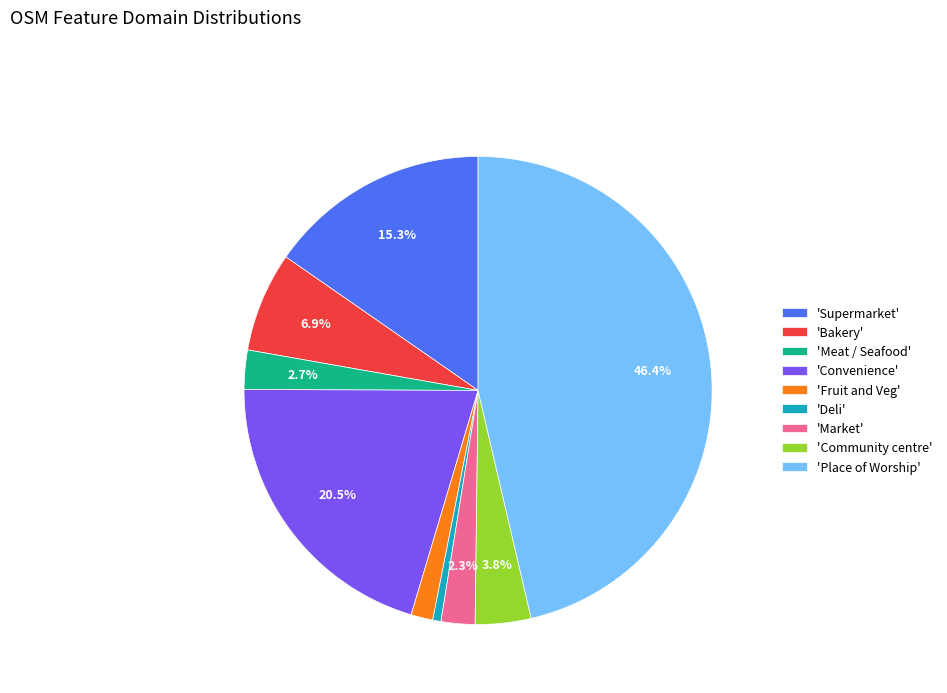

To the nearest percent, what is the difference between the largest and smallest slice percentages?

46%